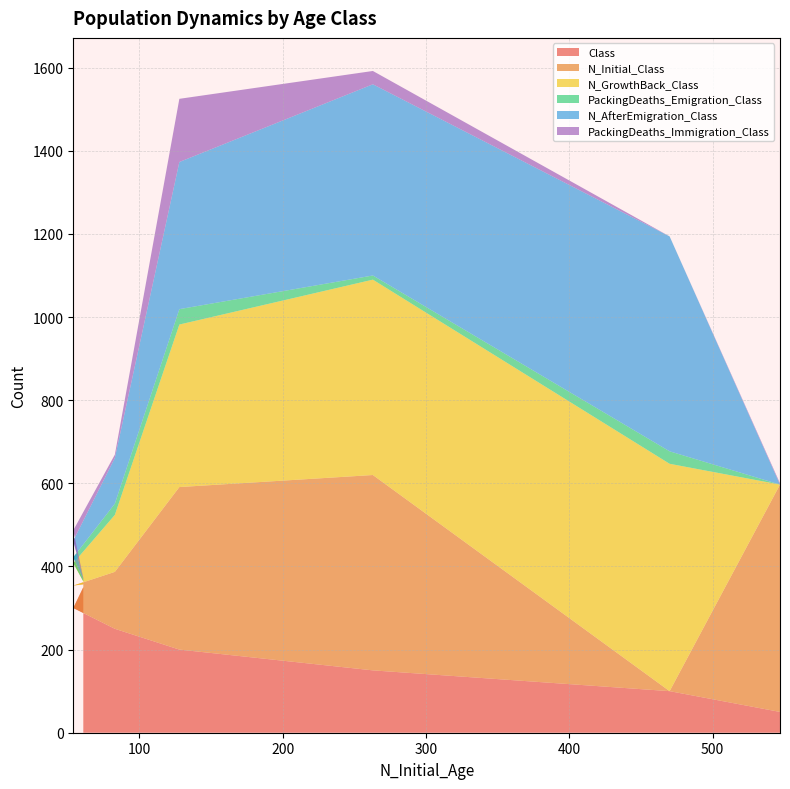

What is the minimum value for Class?

50